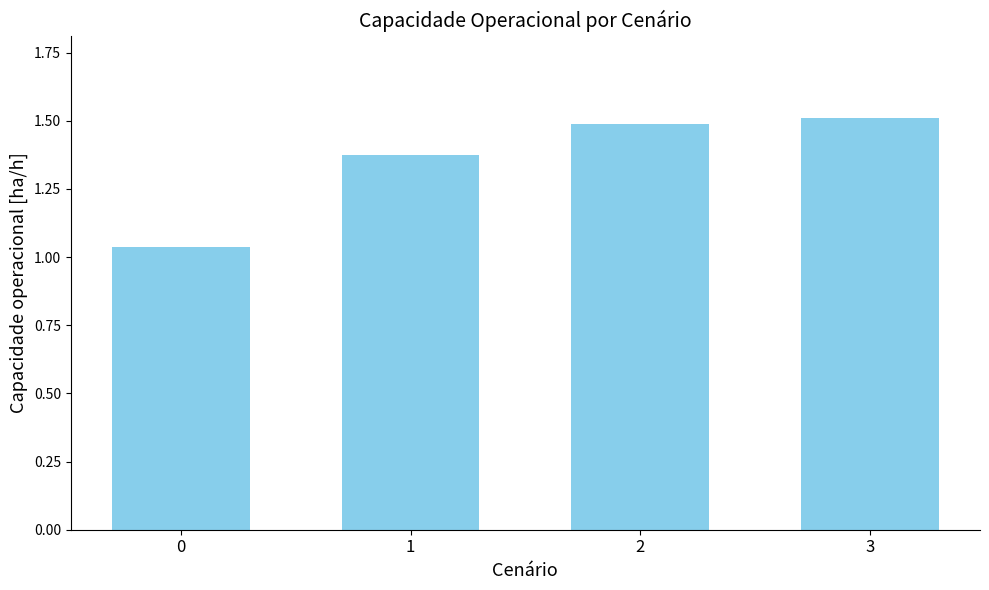

What is the sum of all values?

5.4